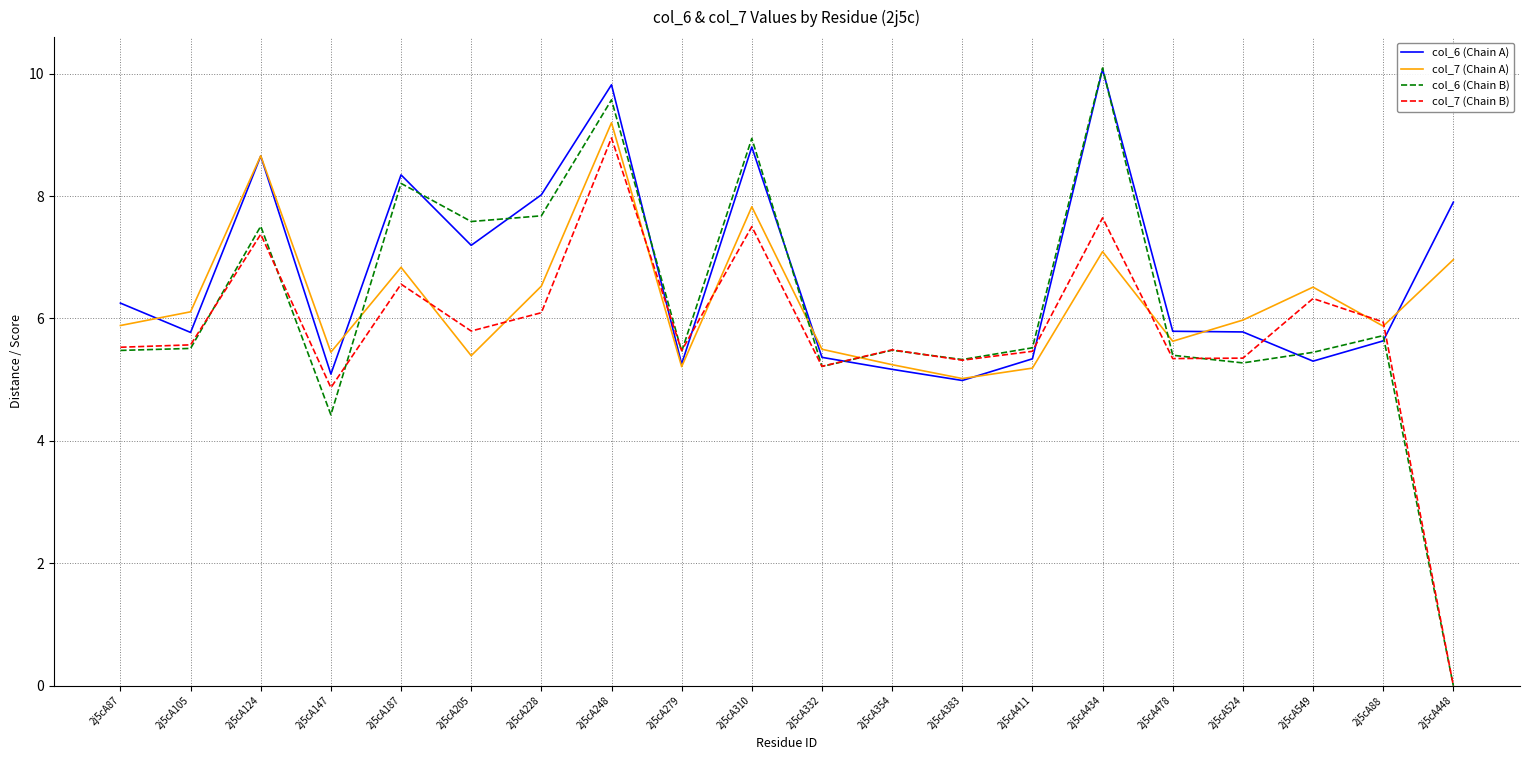

Is the value of col_7 (Chain A) at 2j5cA524 greater than the value of col_7 (Chain B) at 2j5cA124?

No